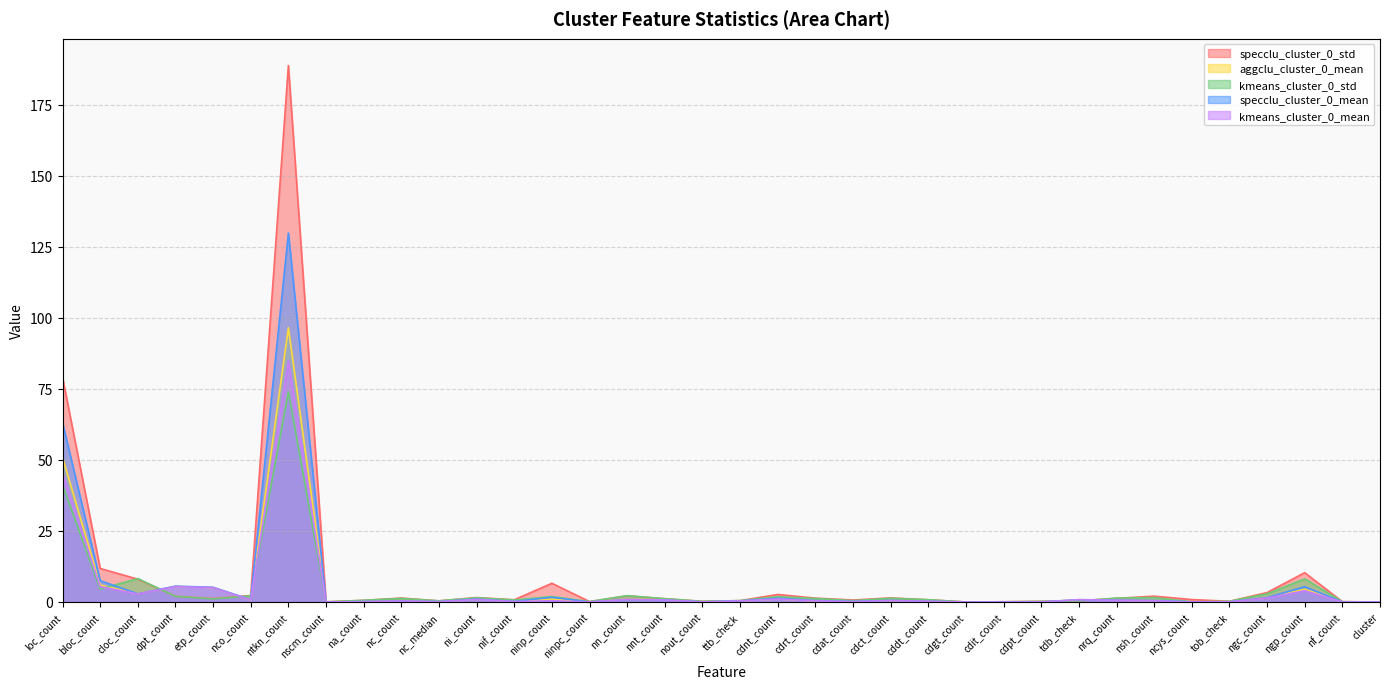

Rank the series at ngp_count from highest to lowest value.

specclu_cluster_0_std, kmeans_cluster_0_std, specclu_cluster_0_mean, aggclu_cluster_0_mean, kmeans_cluster_0_mean